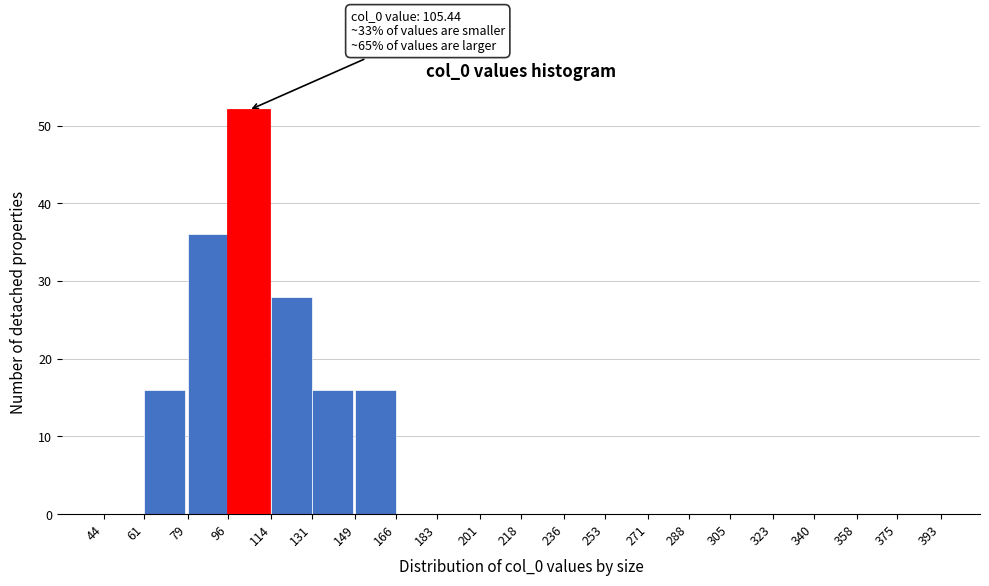

Which range on the x-axis has the tallest bar?

96 to 114